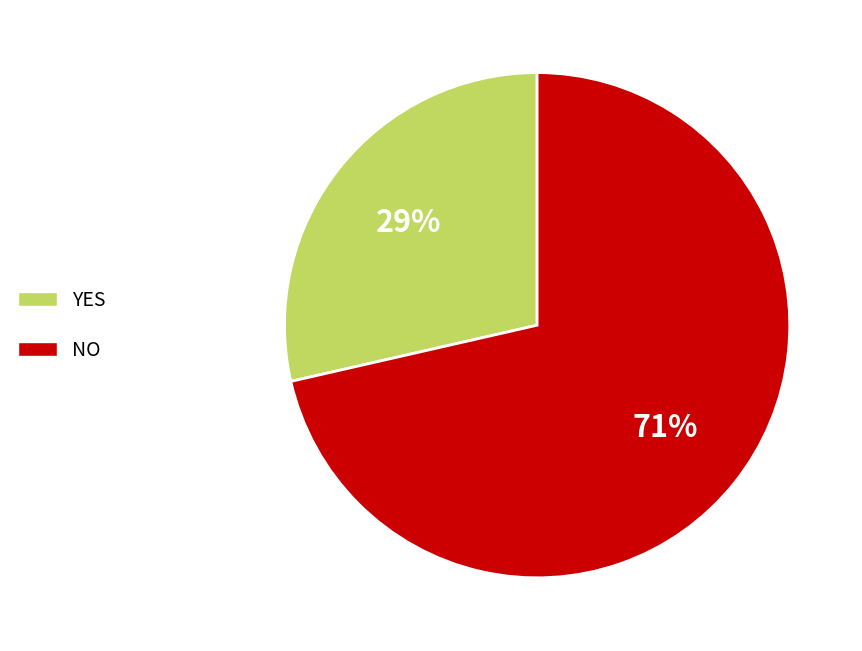

Is there any slice that represents more than half of the pie?

Yes